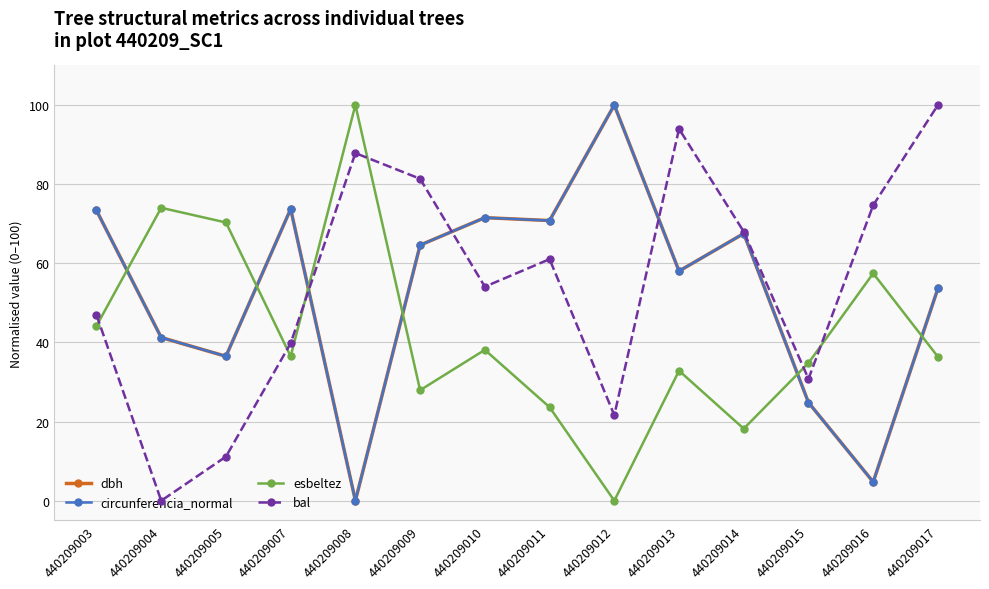

Is it true that circunferencia_normal equals 73.4 at 440209003?

True